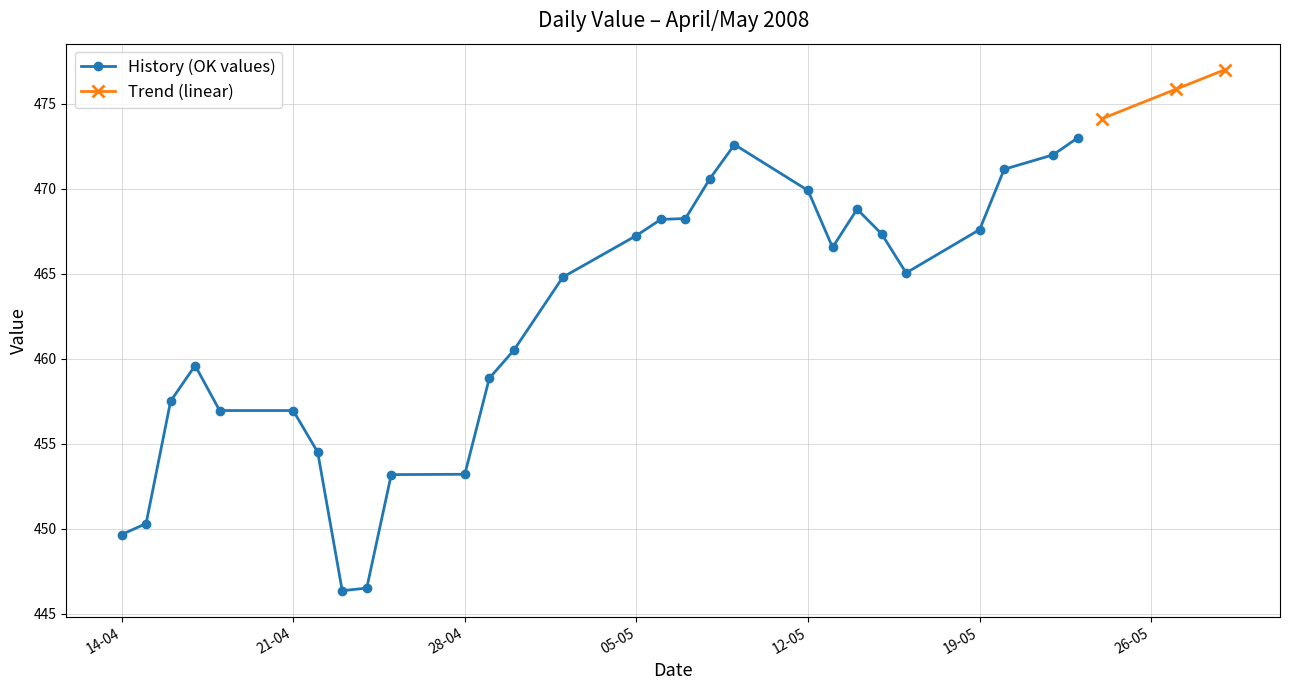

Is it true that the value at 22-05-2008 is 472.0?

True